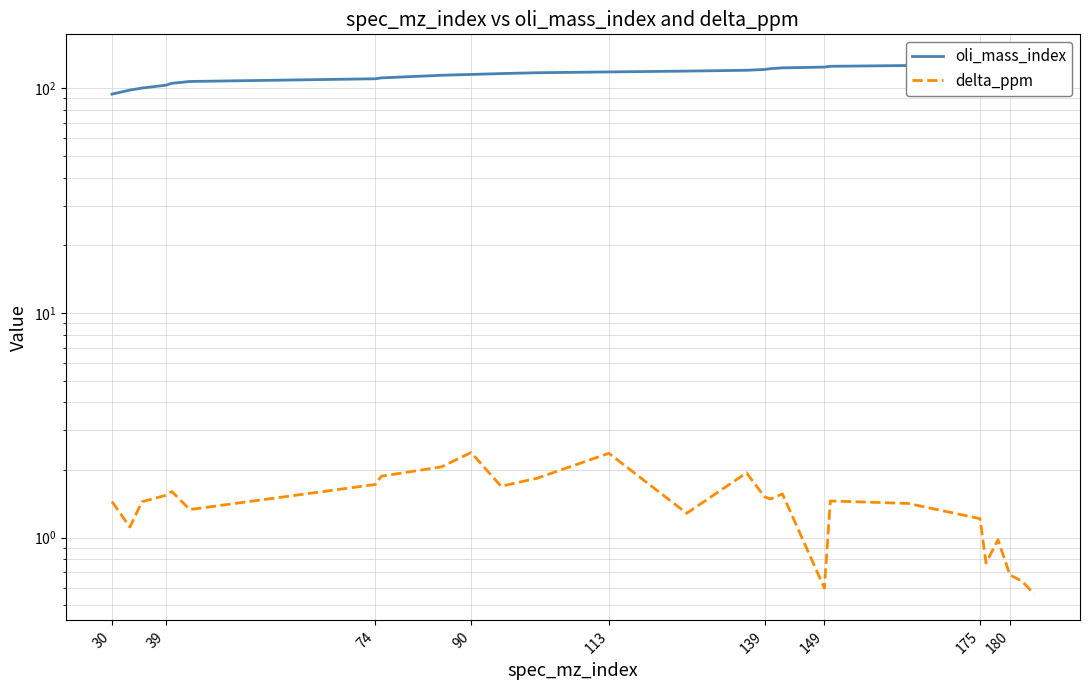

What is the label of the 9th point from the left?

180